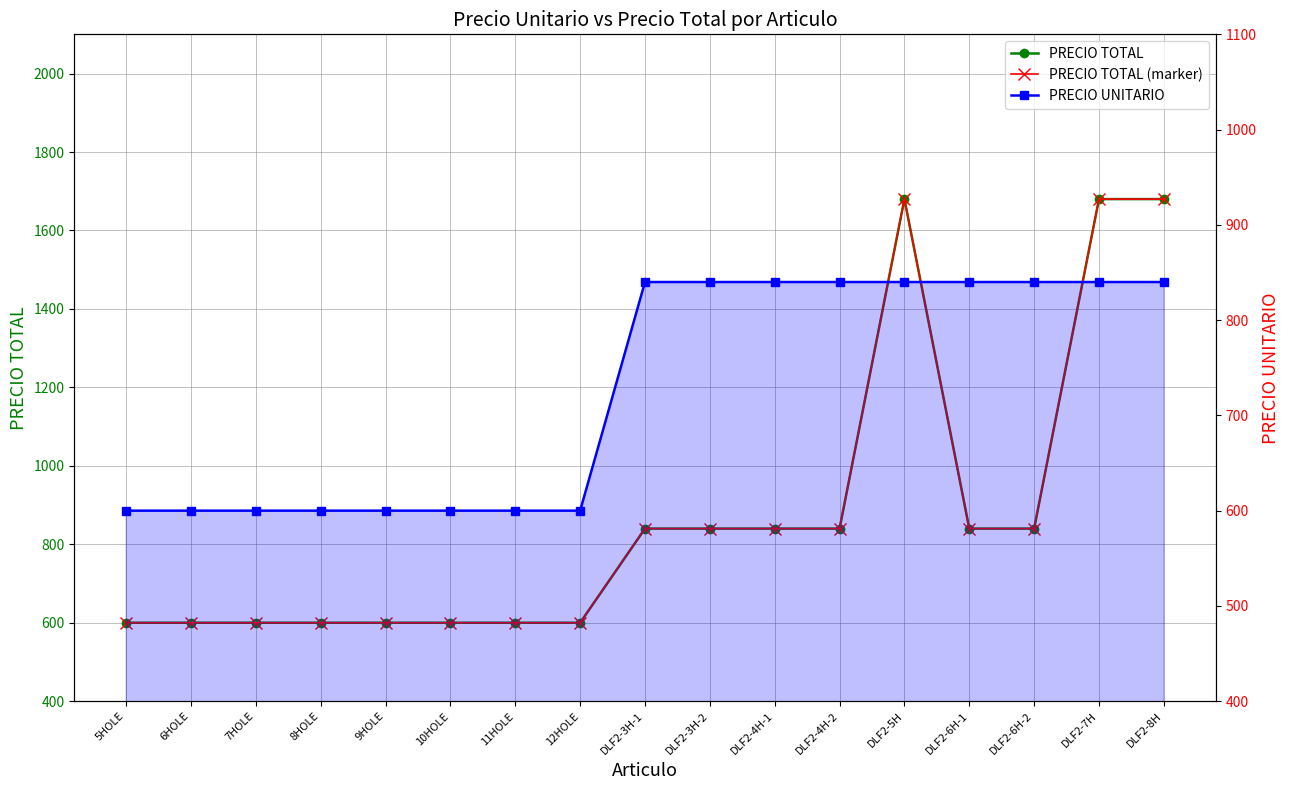

What is the value of the PRECIO TOTAL (marker) point at the 2nd from the left?

600